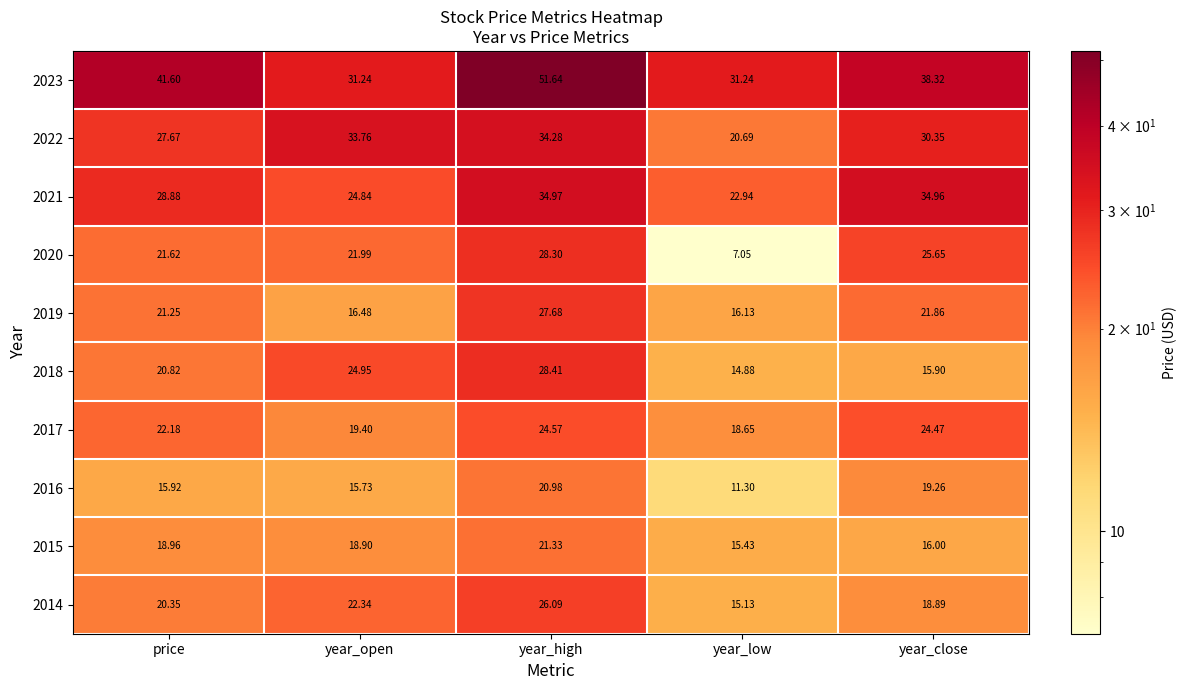

List the labels in order of 2014 value, largest first.

year_high, year_open, price, year_close, year_low